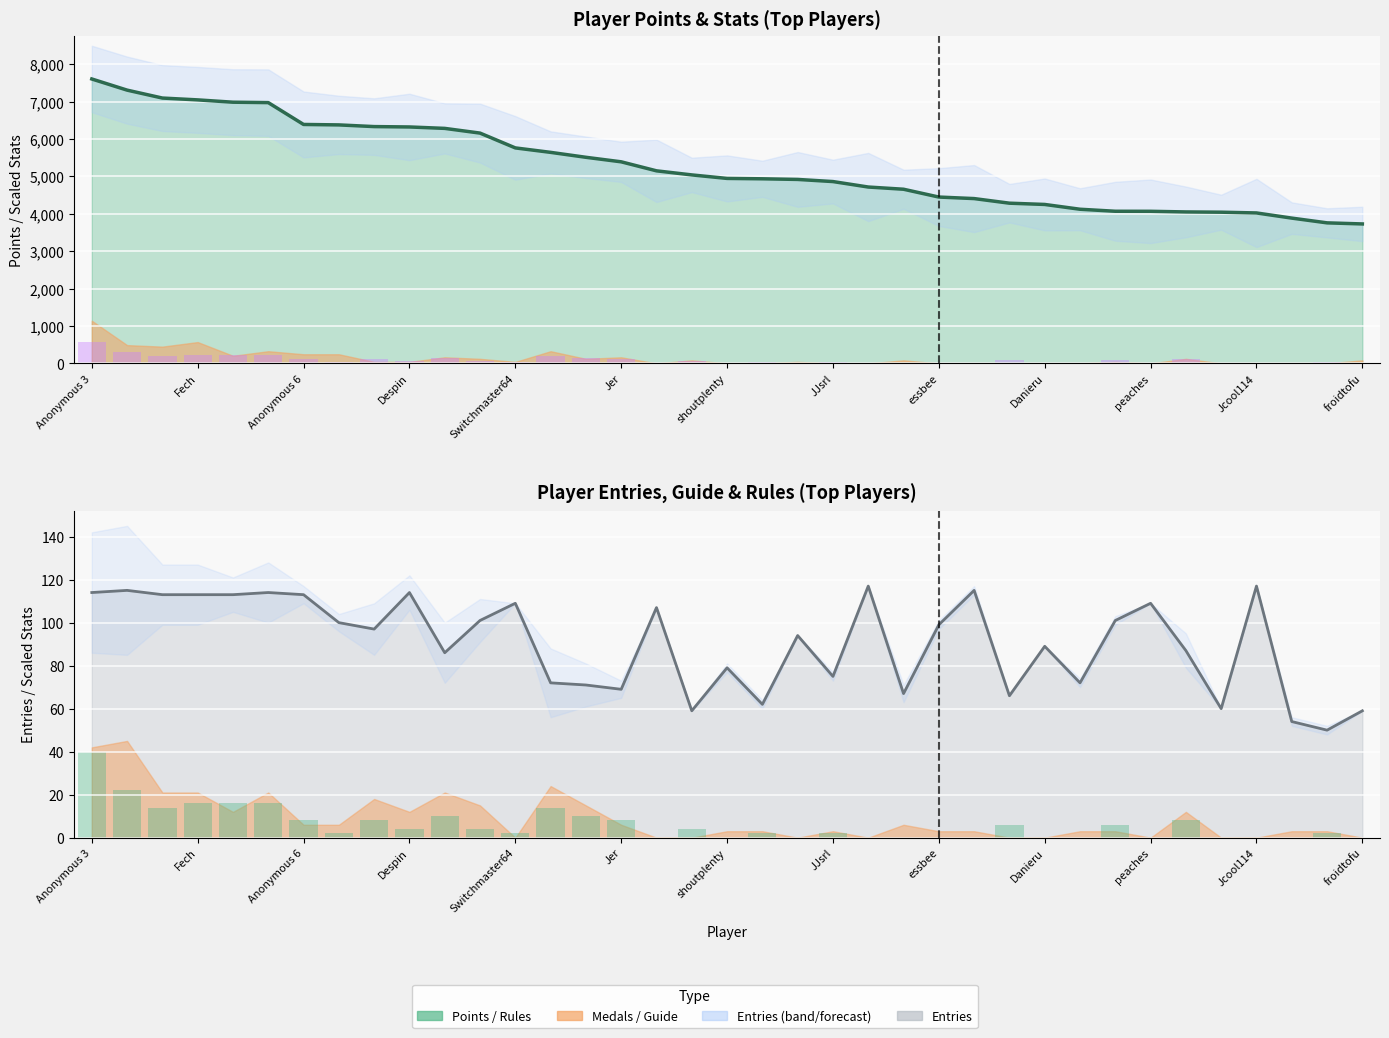

What is the difference between the maximum and minimum values?

40